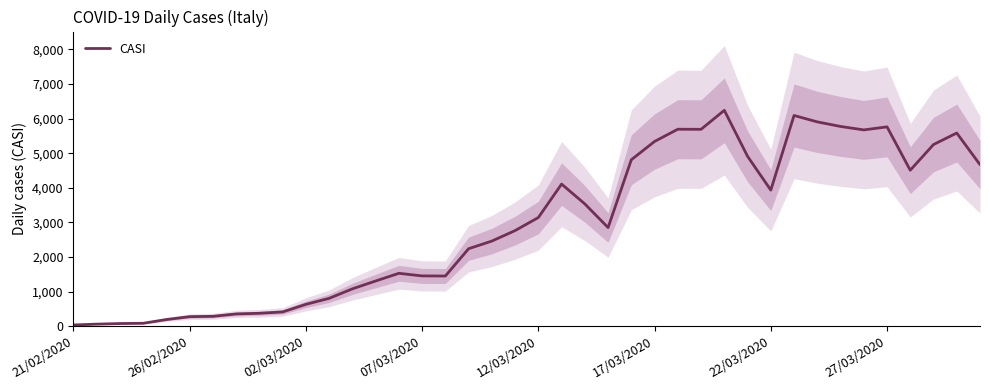

The CASI series shows 1452 at 07/03/2020. True or false?

True